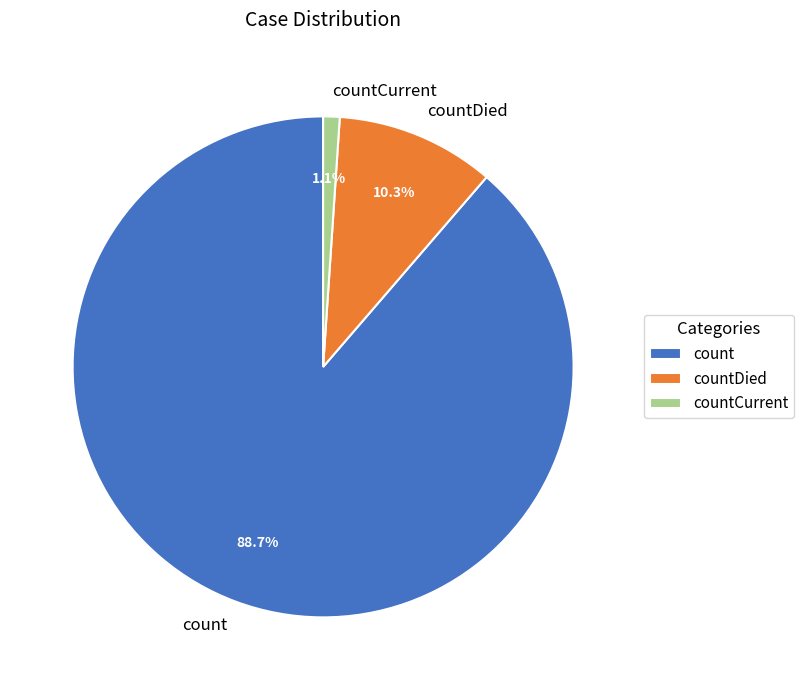

Is the sum of count and countDied greater than half?

Yes